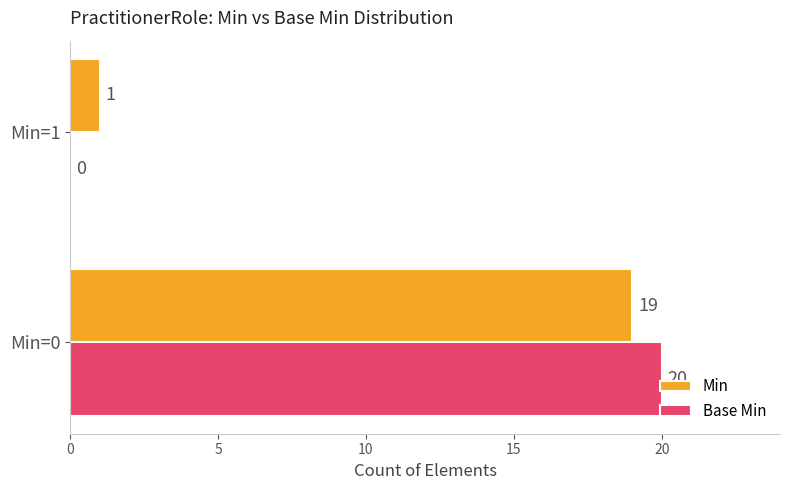

Between Min=0 and Min=1, which series saw the biggest shift?

Base Min